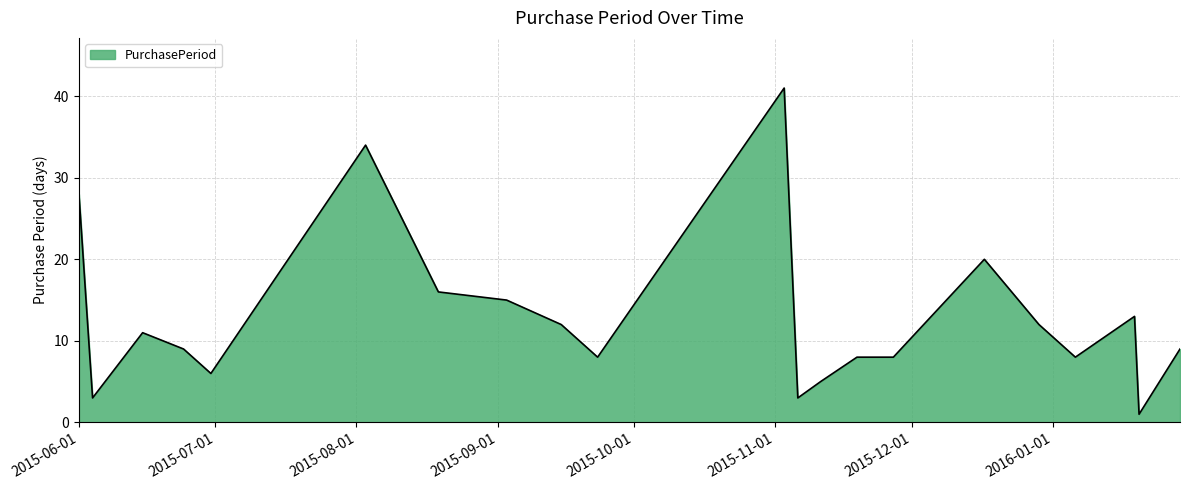

What is the maximum value shown in the chart?

41